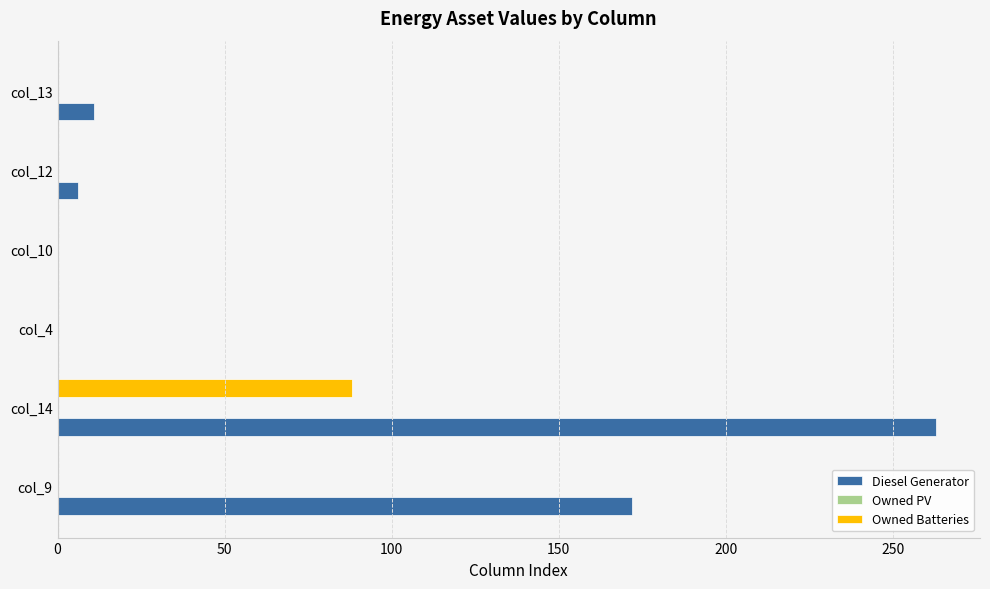

What is the average value of the Diesel Generator series?

75